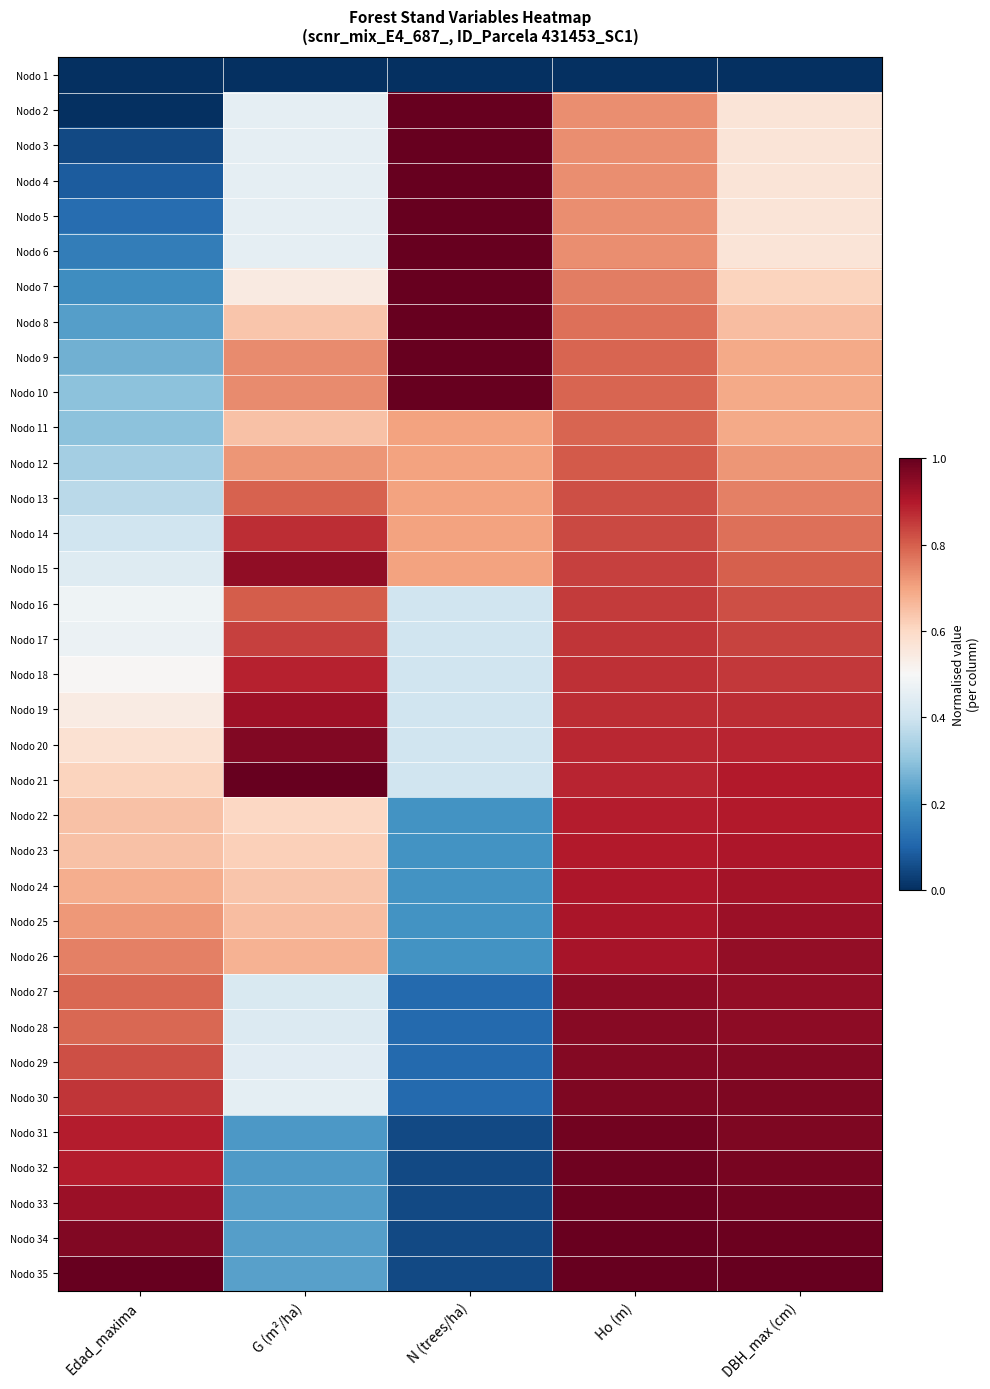

What is the total value across all series at Ho (m)?

29.4